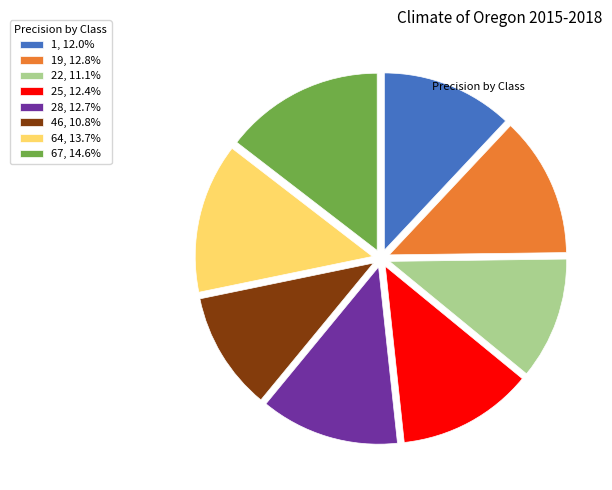

Is there a majority slice in this chart?

No